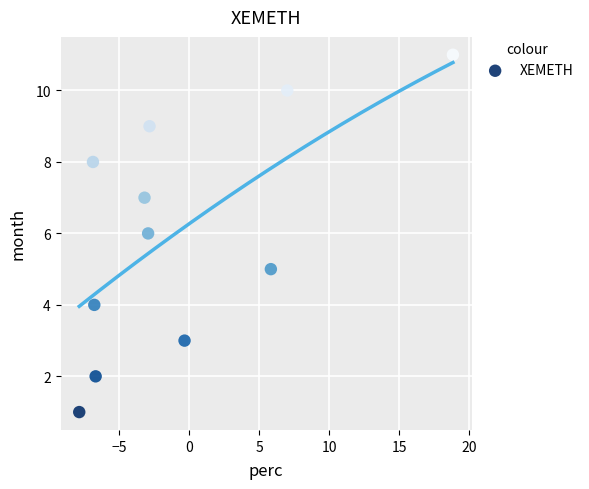

What is the range of Y values (max minus min)?

10